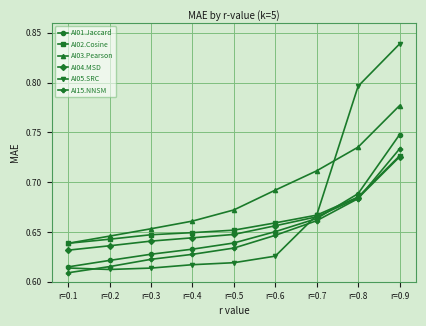

List the labels in order of AI01.Jaccard value, largest first.

r=0.9, r=0.8, r=0.7, r=0.6, r=0.5, r=0.4, r=0.3, r=0.2, r=0.1